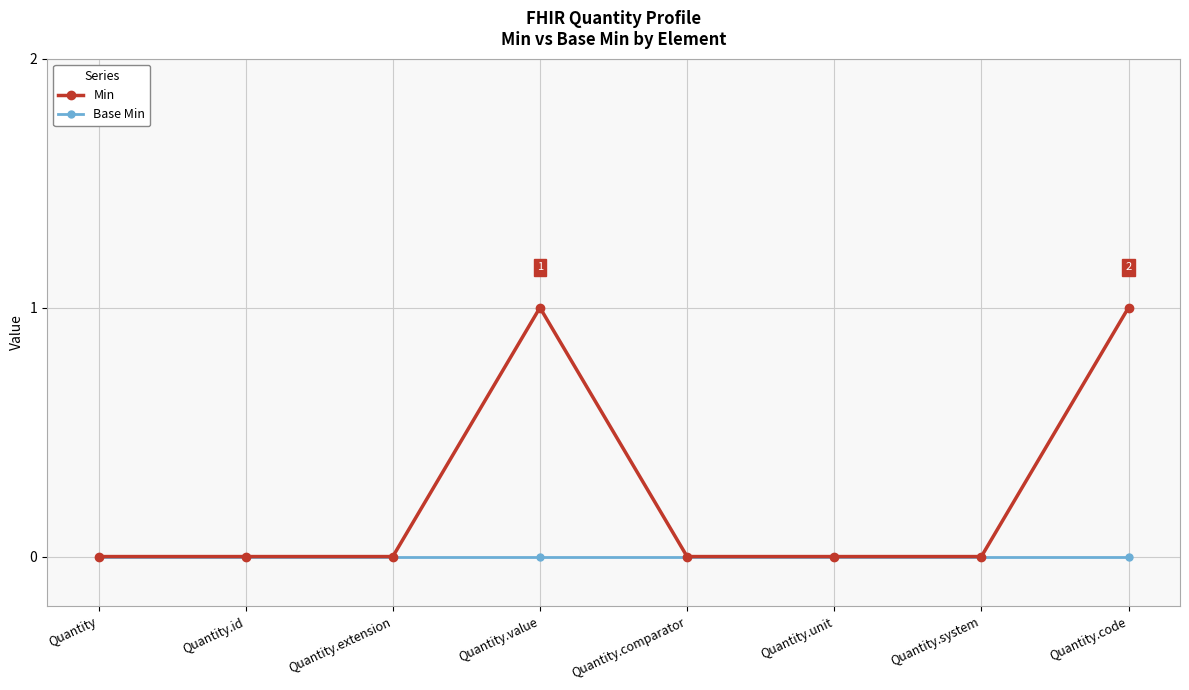

Reading left to right, extract all data points from this chart.

Min: 0	0	0	1	0	0	0	1
Base Min: 0	0	0	0	0	0	0	0